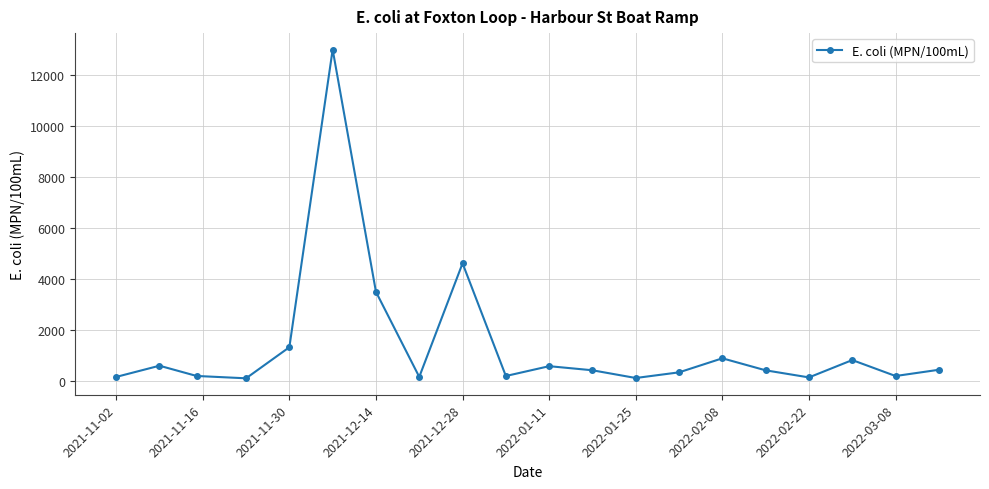

How many distinct data groups are displayed?

1